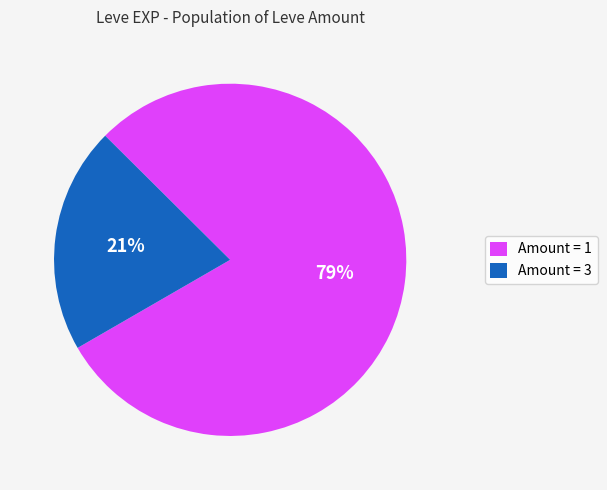

The Amount = 3 slice represents 11% of the pie. True or false?

False